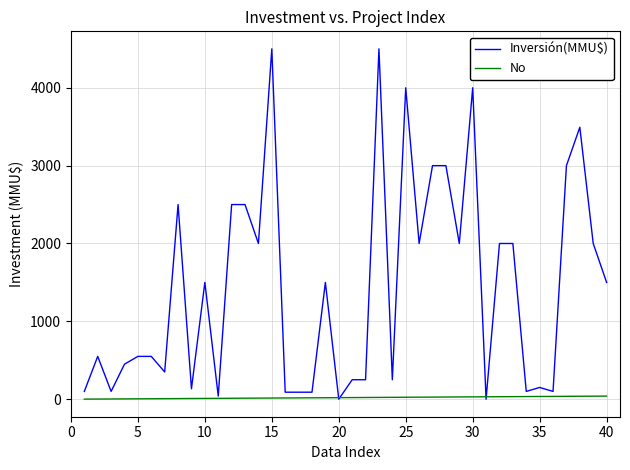

Which series has the widest spread of values?

Inversión(MMU$)